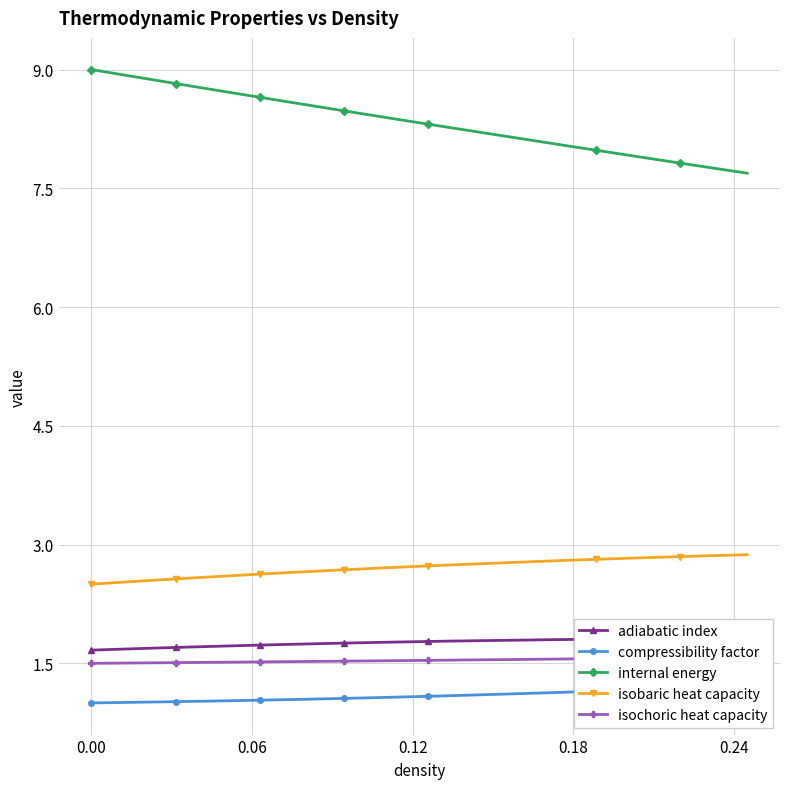

What is the value of the isobaric heat capacity point at the 3rd from the left?

2.5